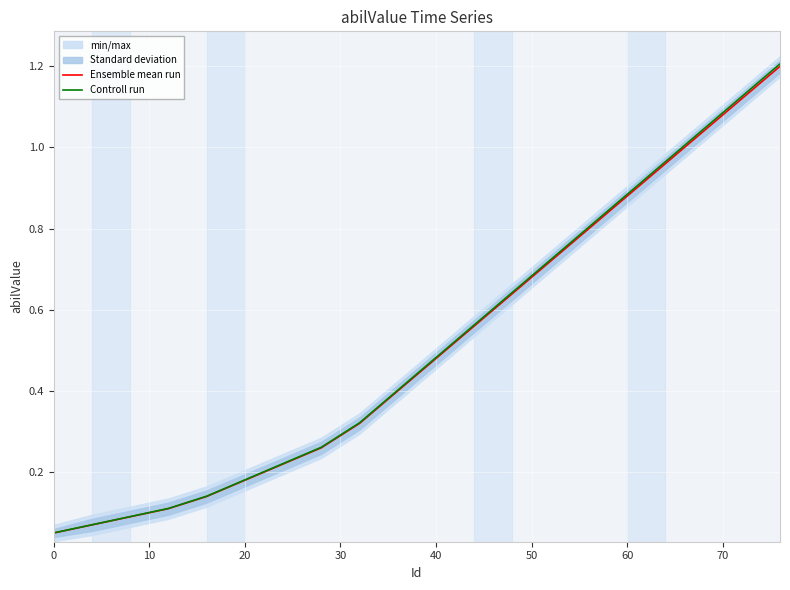

Which series has the largest total across all categories?

Controll run